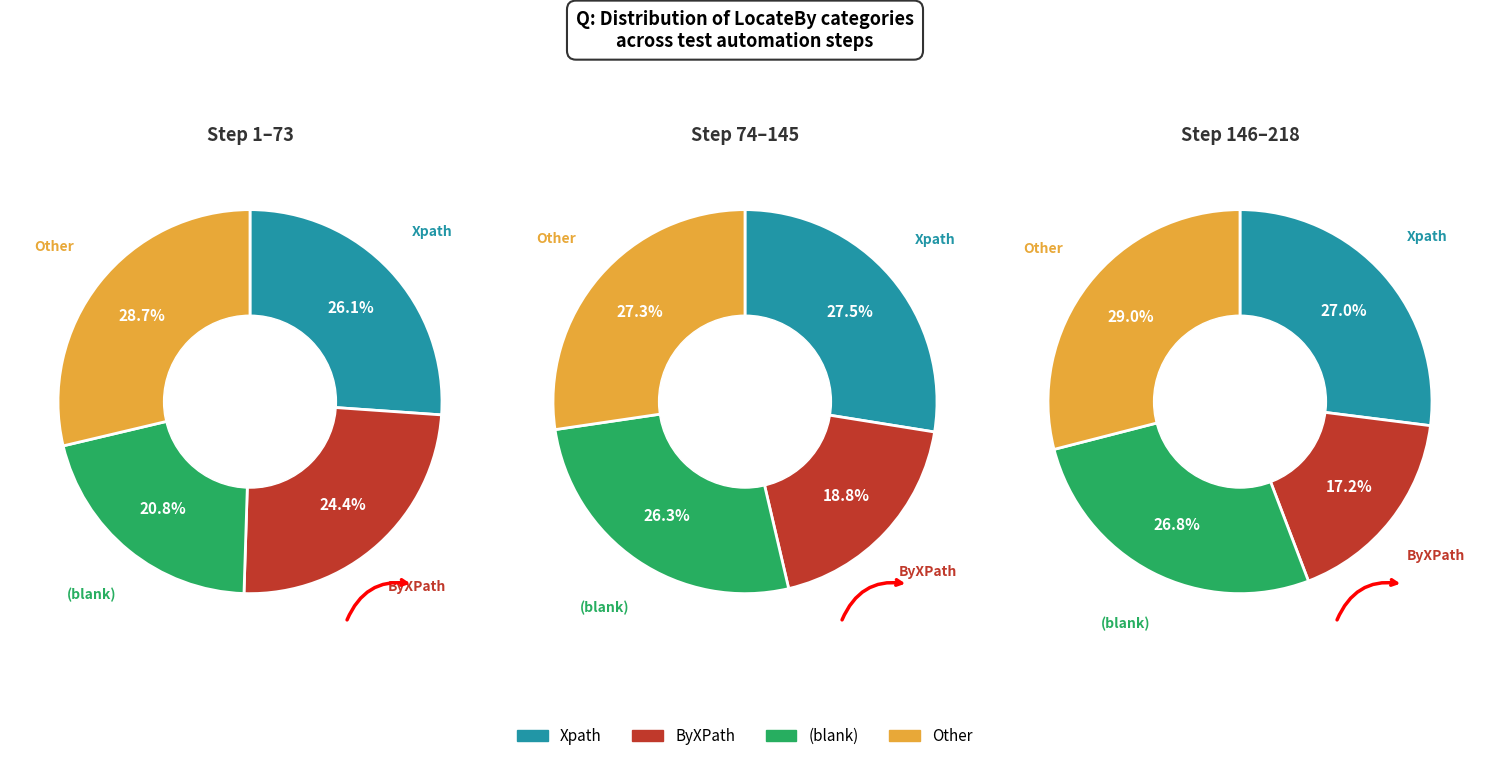

To the nearest percent, what is the difference between the  and ByXPath (other) slice percentages?

6%